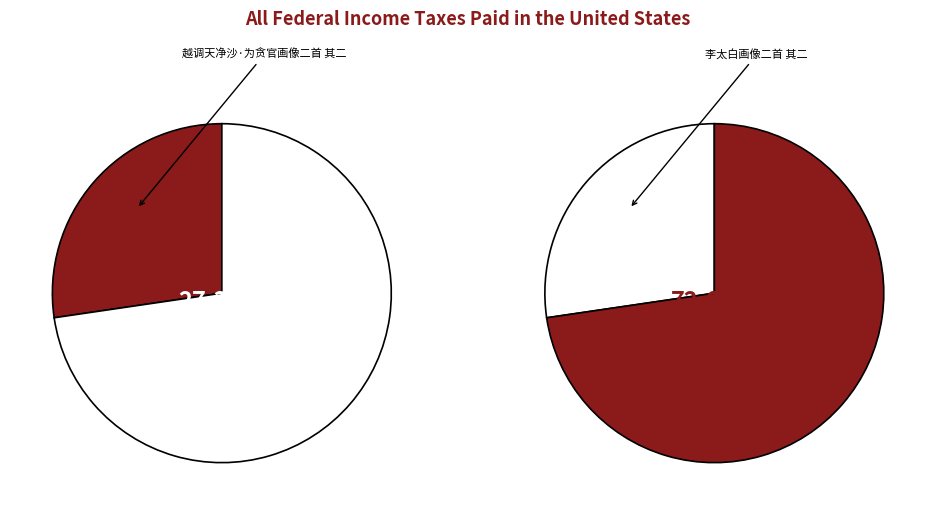

To the nearest percent, what is the average slice percentage?

50%